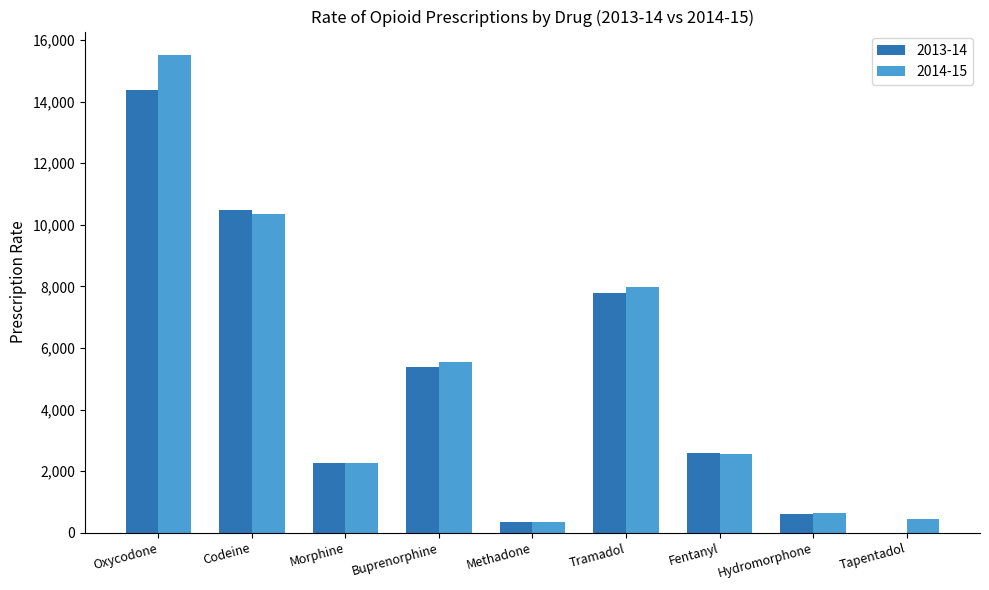

Which category has the highest value in the 2013-14 series?

Oxycodone